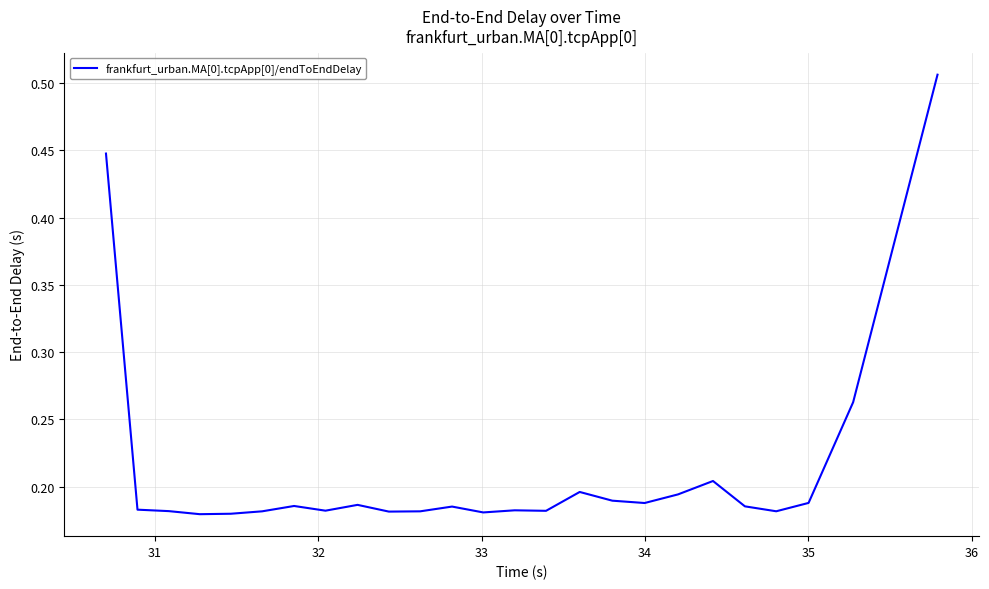

What is the minimum value shown in the chart?

0.2